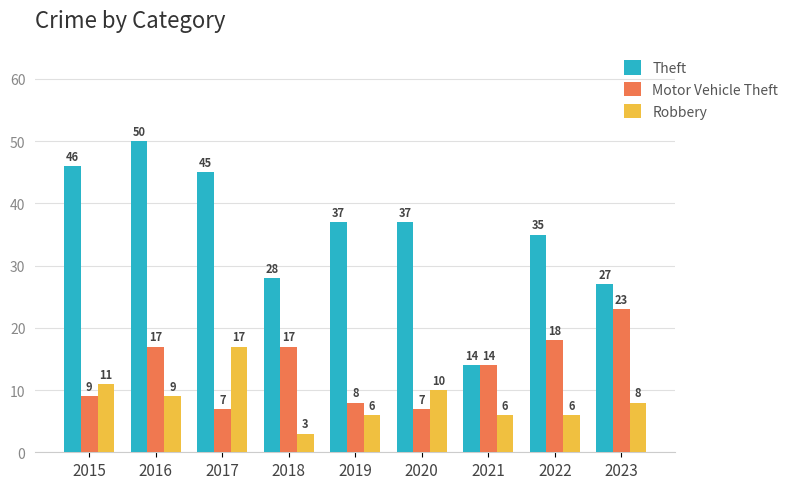

What is the spread (max minus min) of values at 2016?

41